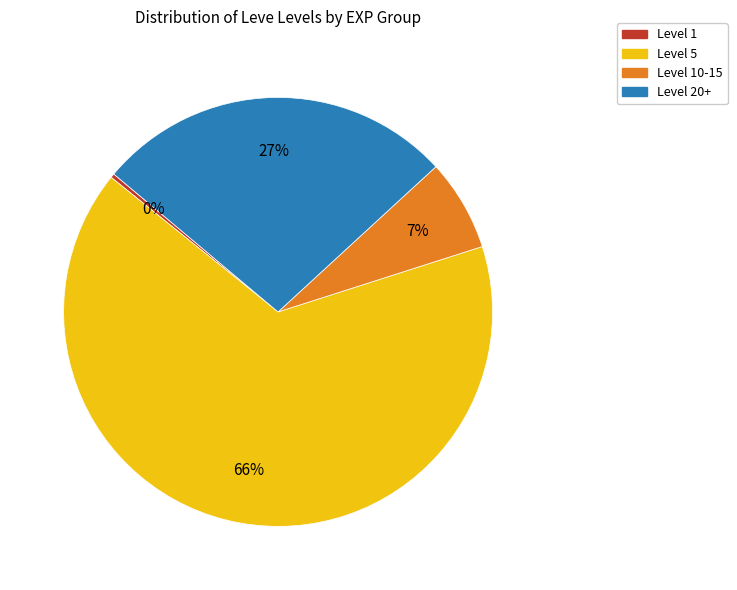

Is there any slice that represents more than half of the pie?

Yes